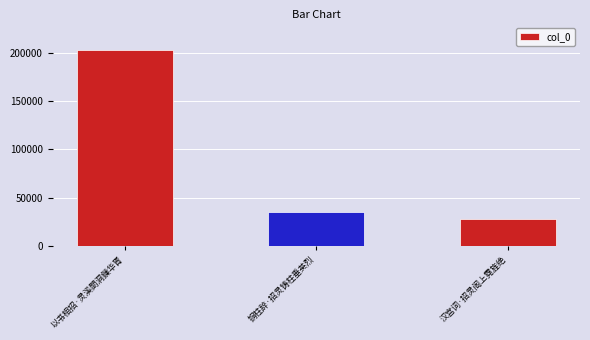

Reading left to right, transcribe all the data shown in this chart.

202397	35334	28424